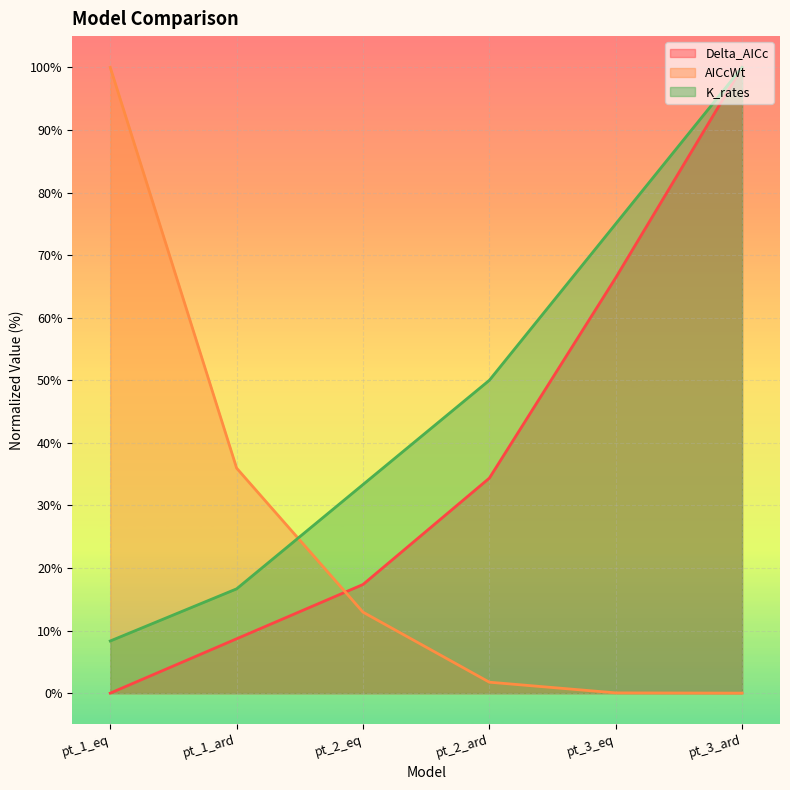

How many values in the AICcWt series exceed 12?

3